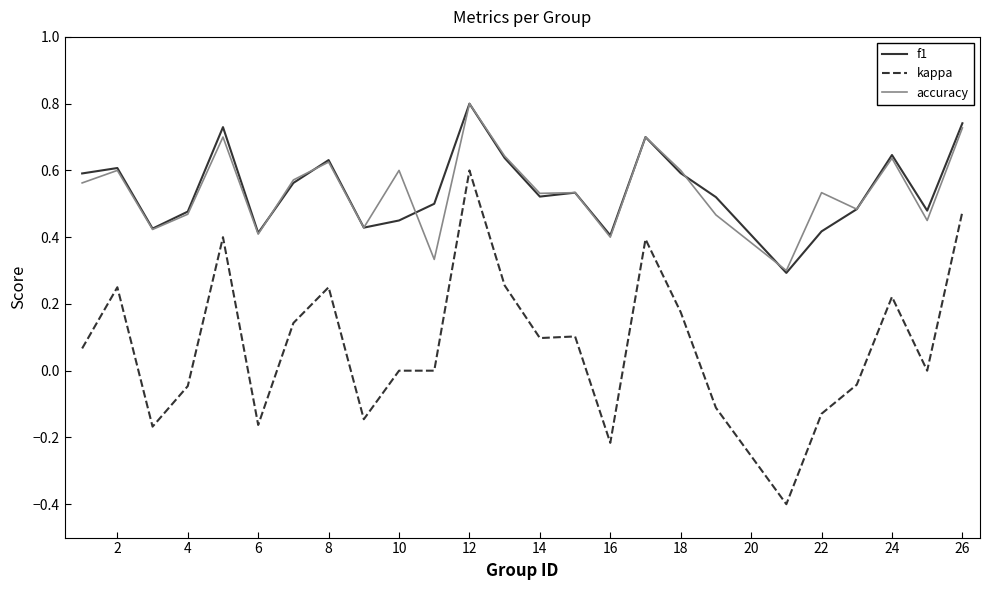

What is the minimum value shown in the chart?

-0.4